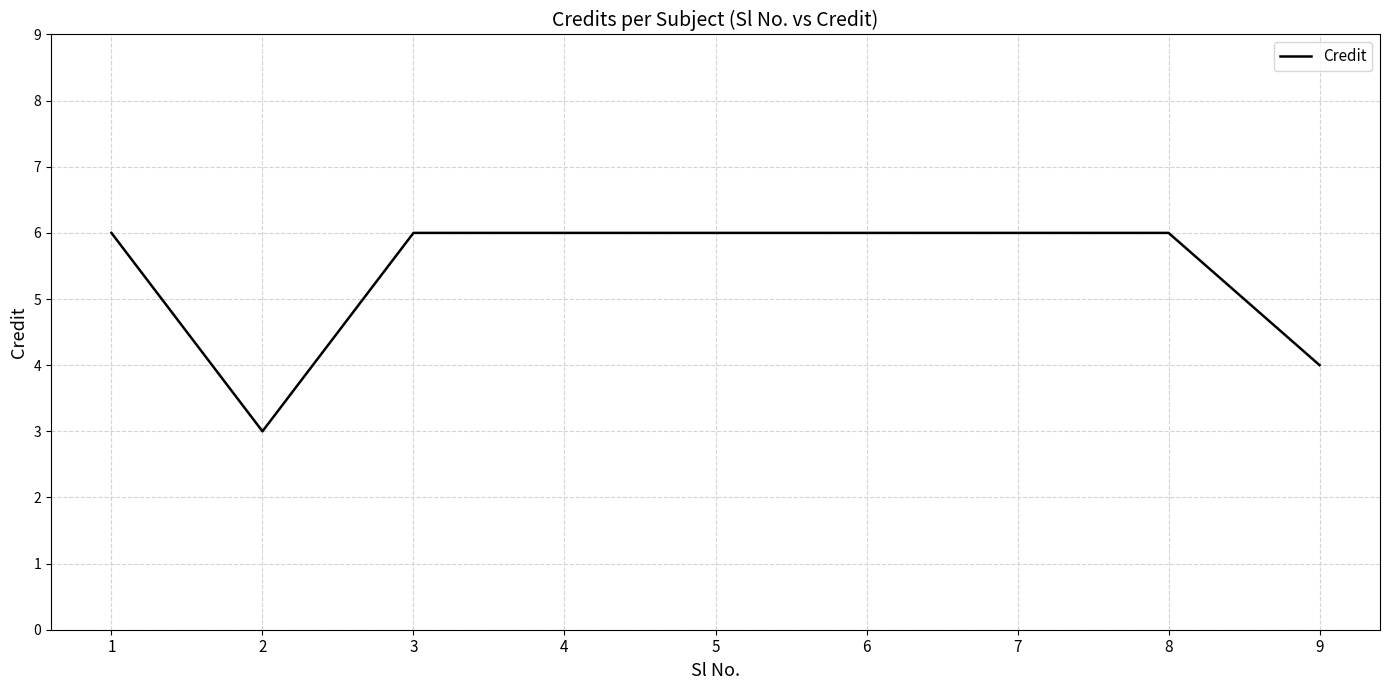

What is the approximate value at 8?

6